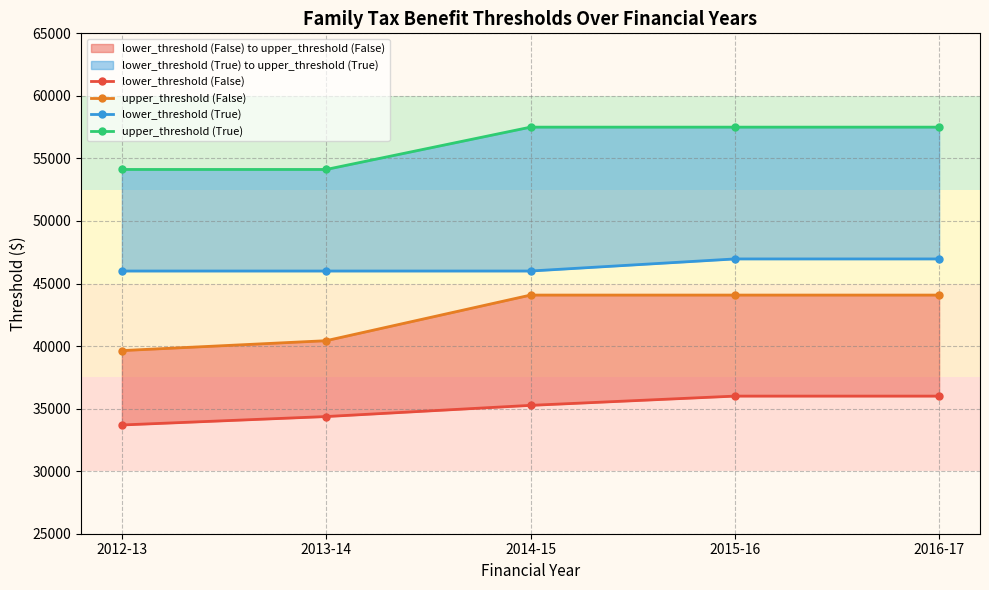

What are all the series names shown in the legend?

lower_threshold (False), upper_threshold (False), lower_threshold (True), upper_threshold (True)